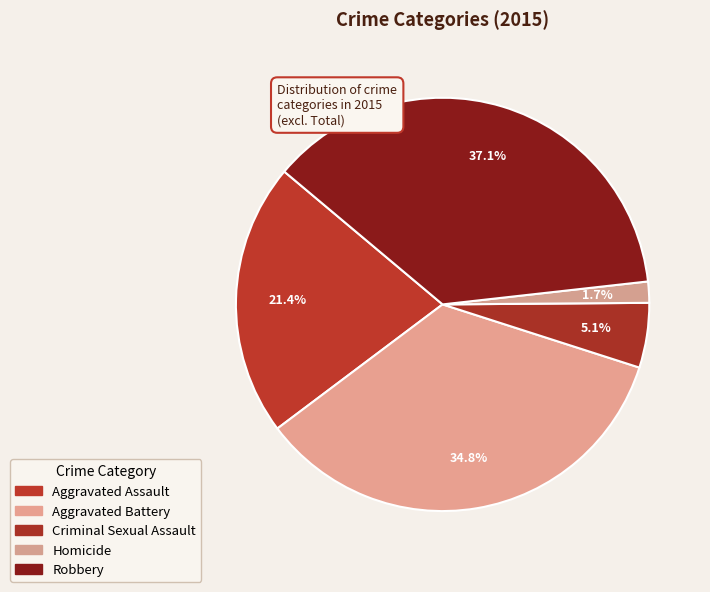

Which category has the biggest portion of the pie?

Robbery